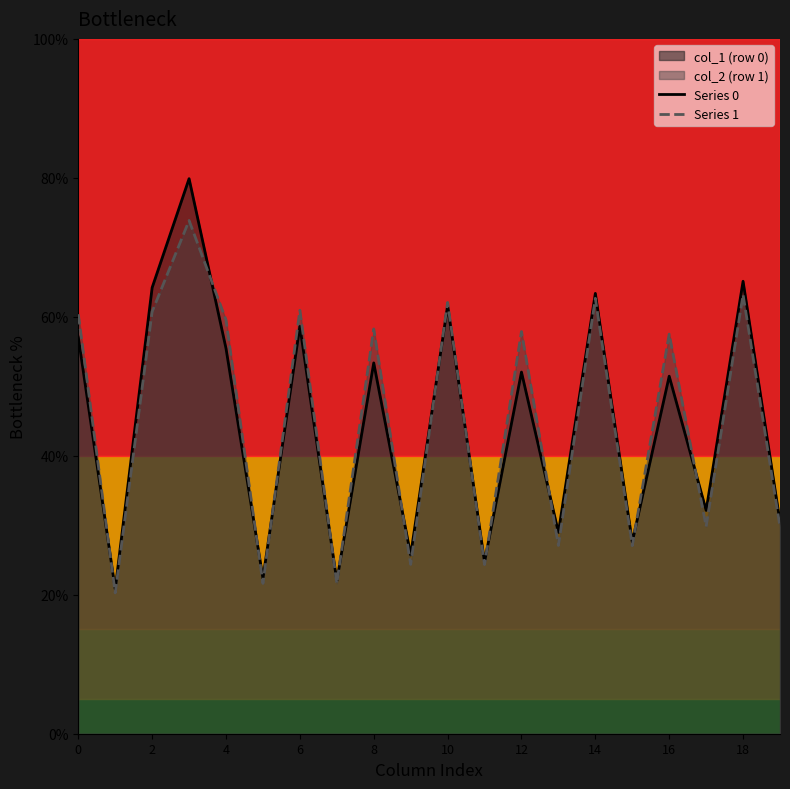

In Series 0, how many points are lower than both neighbors (excluding endpoints)?

8